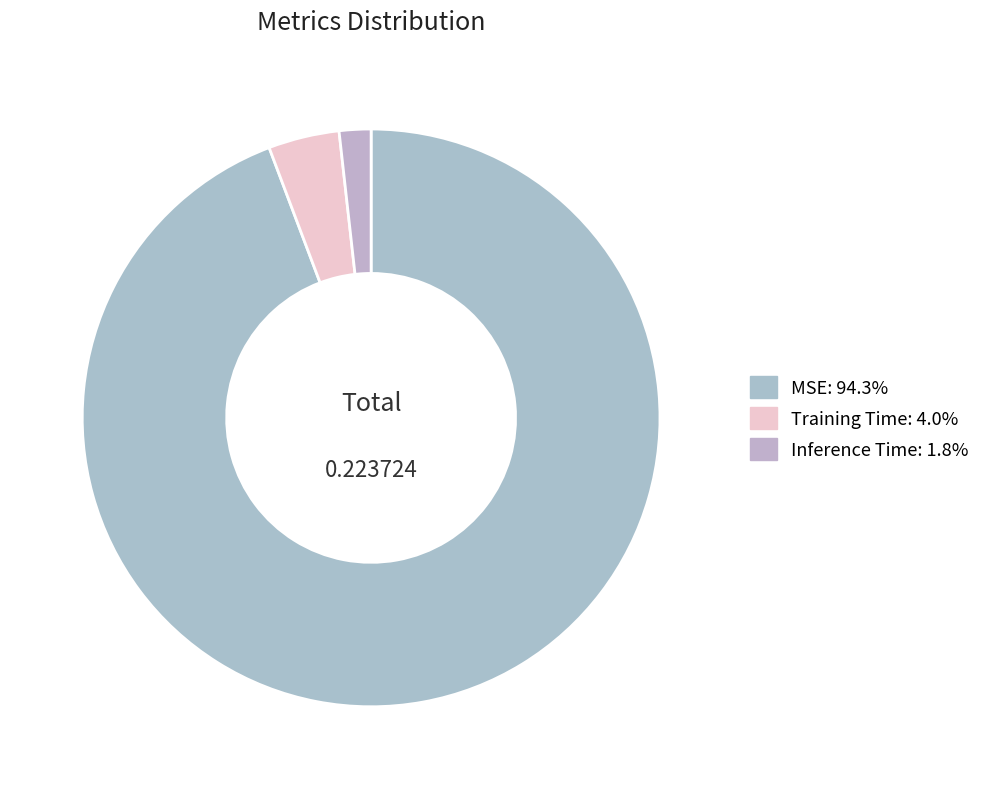

To the nearest percent, what is the combined percentage of MSE and Inference Time?

96%